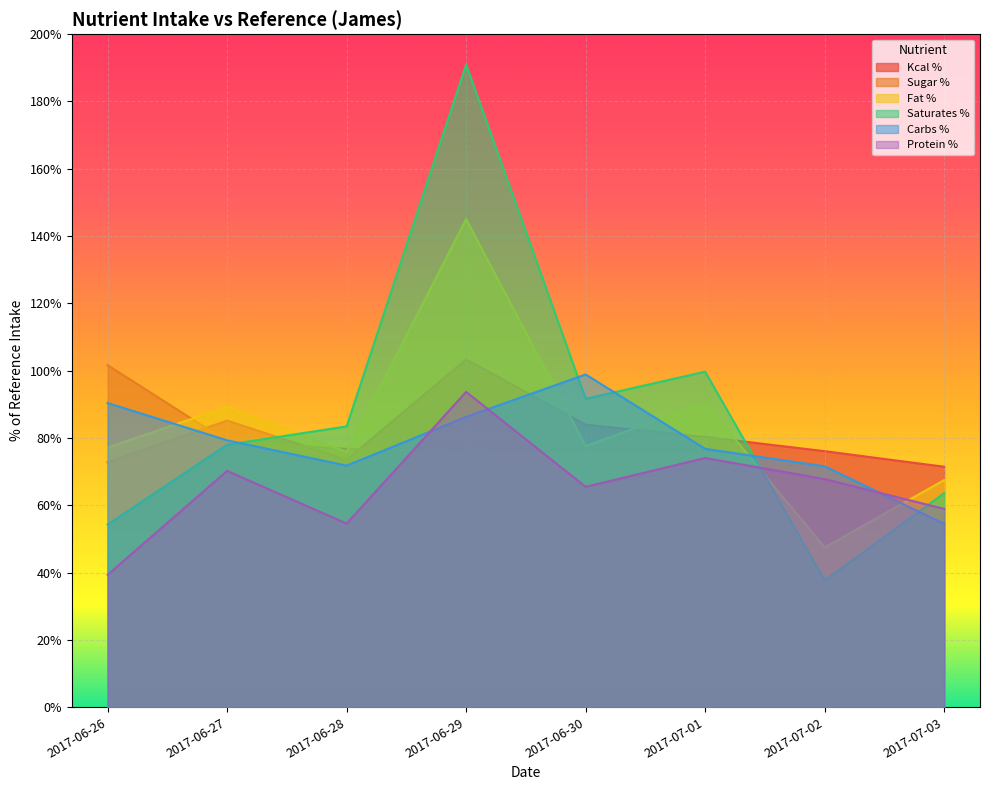

Reading right to left, list all the values displayed in this chart.

Kcal %: 71.5	76.1	80.3	83.9	103.4	73.5	85.2	72.8
Sugar %: 59.1	66.7	71.6	65.9	76.4	76.7	79.0	101.6
Fat %: 67.5	47.5	90.4	77.6	145.0	75.8	89.3	77.2
Saturates %: 63.6	37.6	99.7	91.6	191.0	83.4	78.0	54.3
Carbs %: 54.5	71.6	76.8	98.9	86.3	71.8	79.3	90.4
Protein %: 58.9	67.8	74.0	65.5	93.7	54.5	70.2	39.3